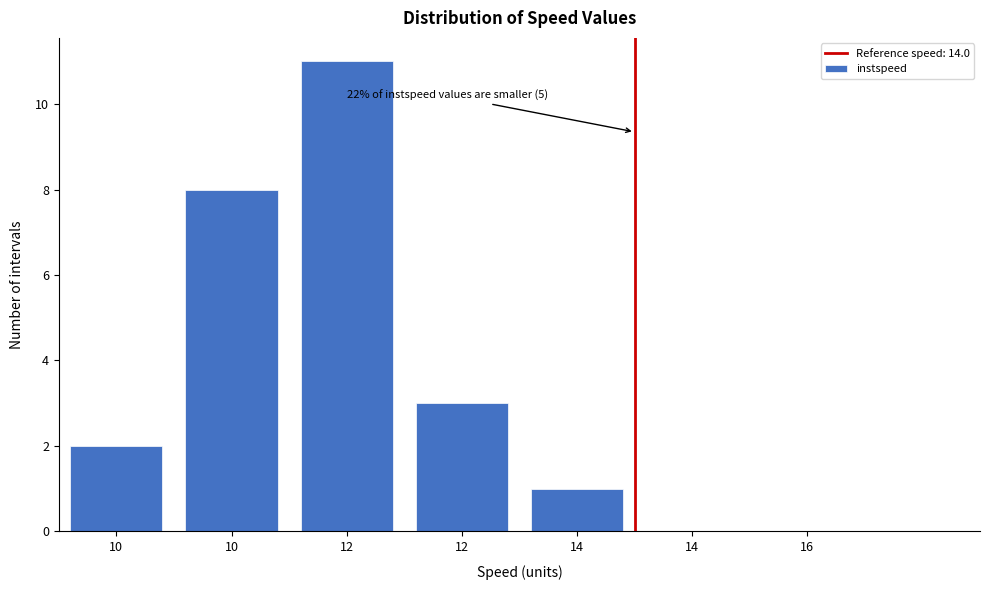

Are the bars horizontal?

No